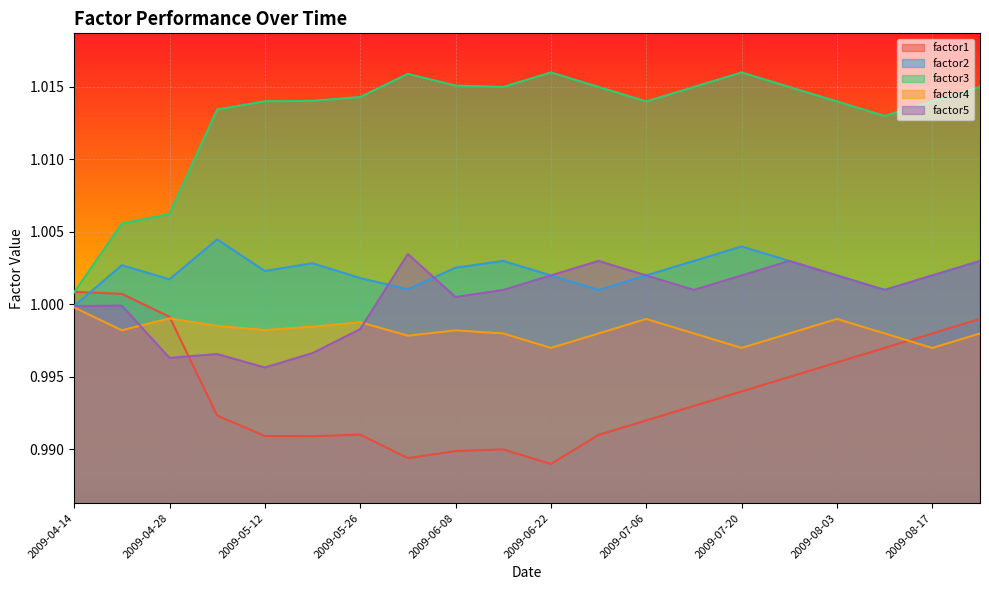

Does the chart display data point markers on the line(s)?

No